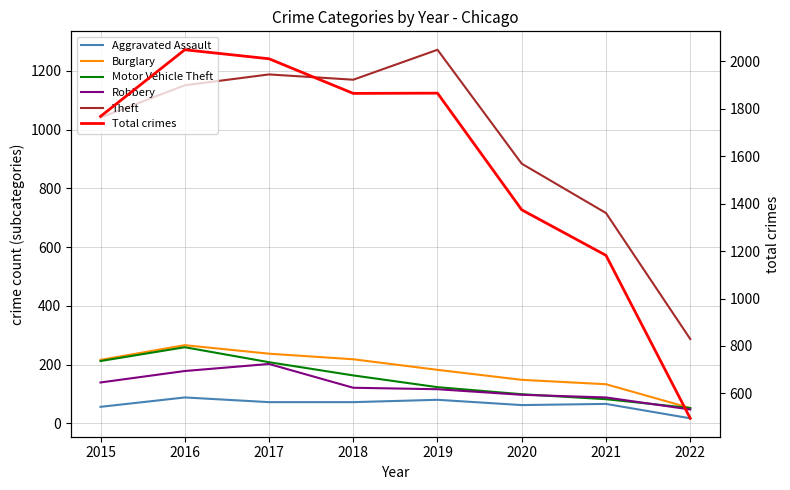

Which series has the largest total across all categories?

Total crimes